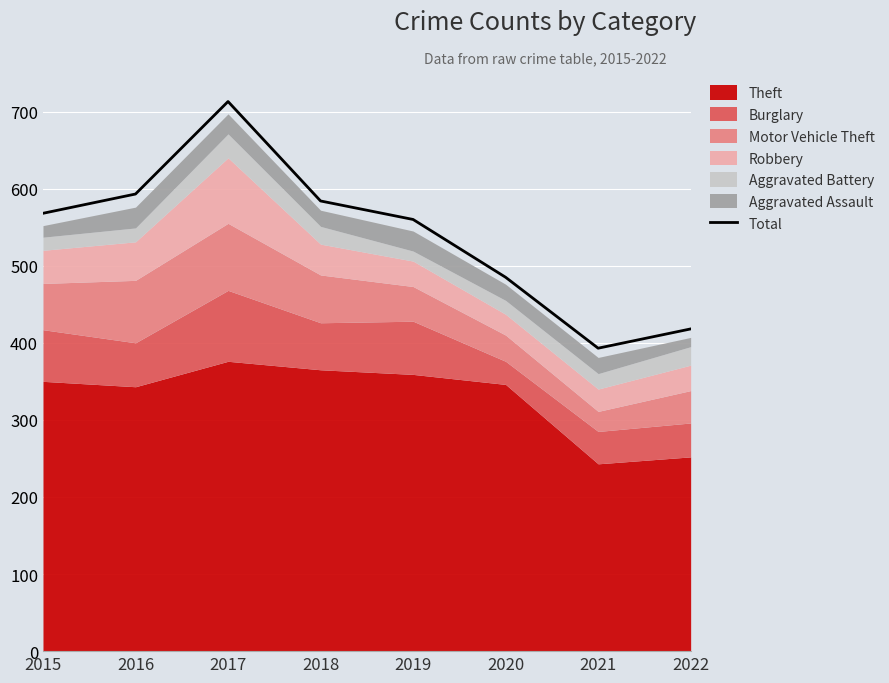

At which category does the chart reach its minimum across all series?

2021